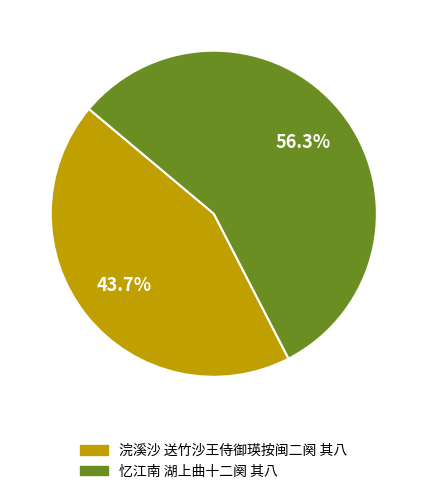

To the nearest percent, what portion does 浣溪沙 送竹沙王侍御瑛按闽二阕 其八 represent?

44%